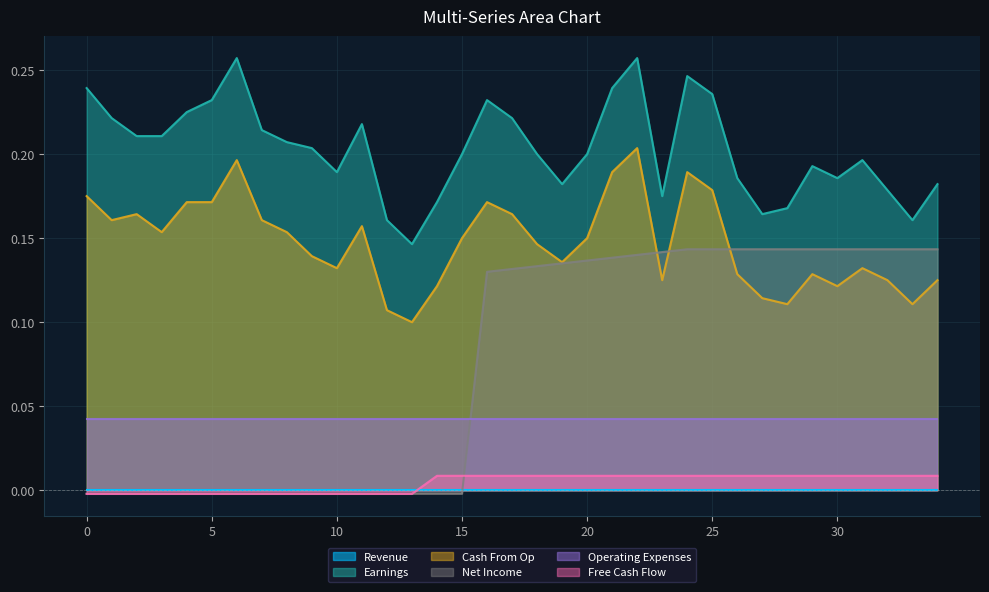

At how many categories does at least one series exceed 0?

35